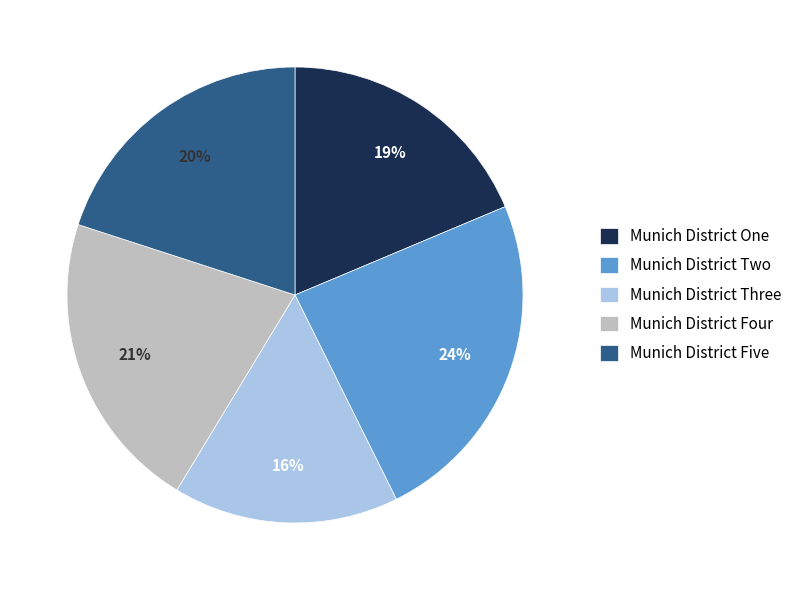

Rank the categories by value from highest to lowest.

Munich District Two, Munich District Four, Munich District Five, Munich District One, Munich District Three